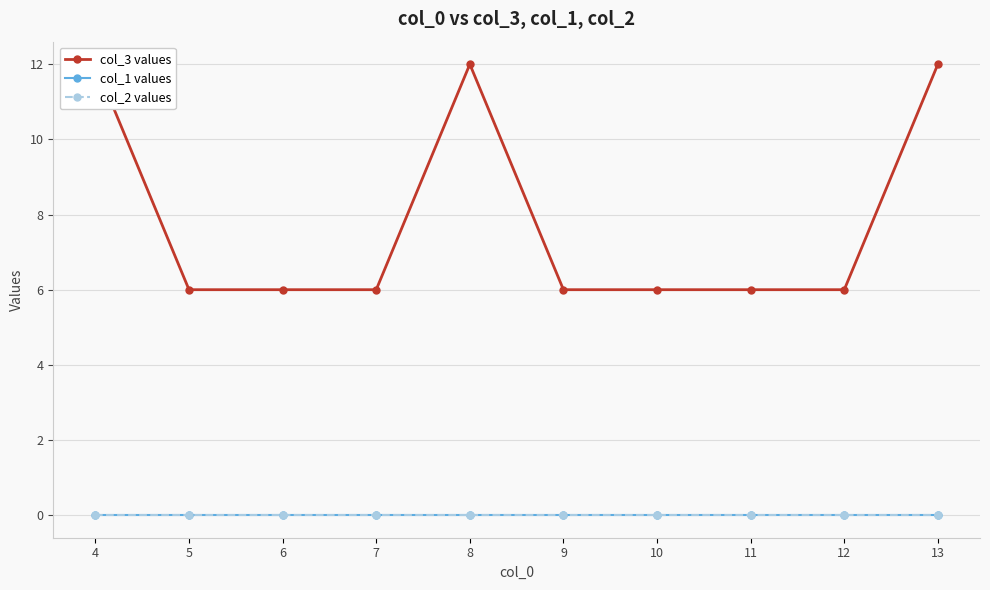

The col_3 values series shows 6 at 6. True or false?

True